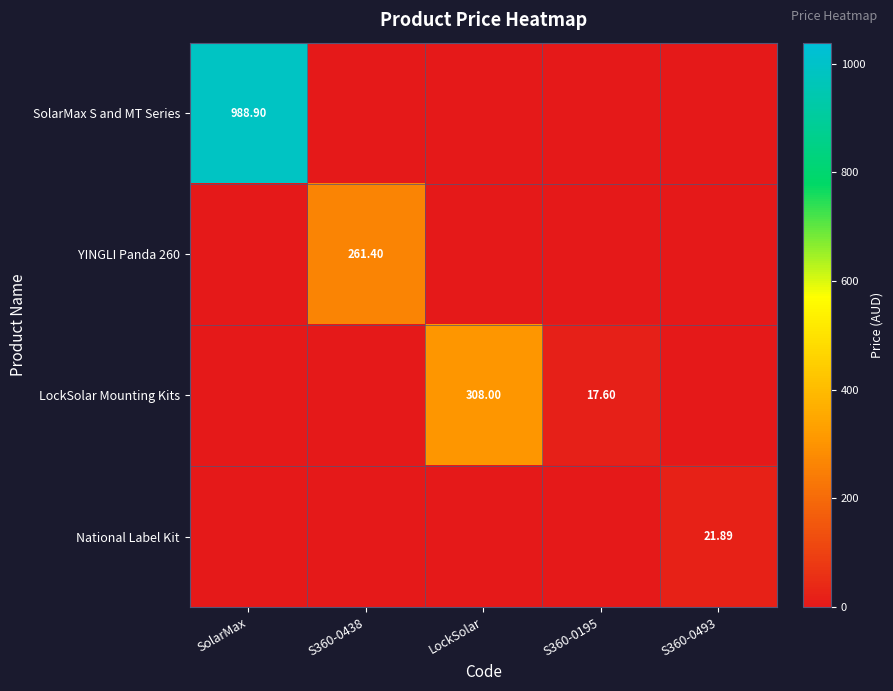

What is the difference between the maximum and second lowest values in the YINGLI Panda 260 series?

261.4